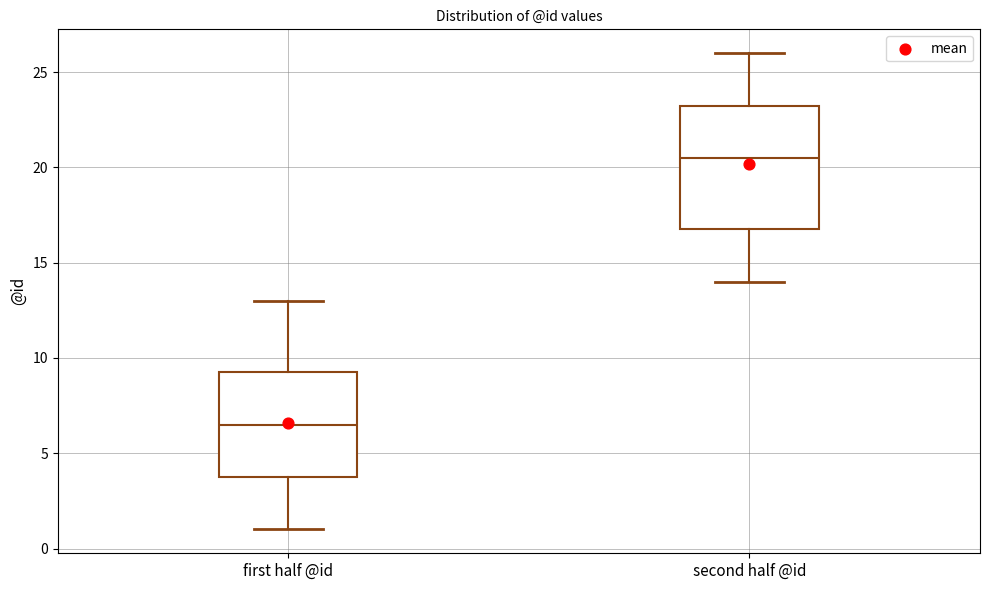

Reading left to right, read every box against the y-axis: the position of its median line, the range the box covers, and the ends of its whiskers. The values are not printed on the chart, so give them approximately, as read against the axis.

first half @id: median 6.5, box 4.0 to 9.5, whiskers 1.0 to 13.0
second half @id: median 20.5, box 17.0 to 23.5, whiskers 14.0 to 26.0